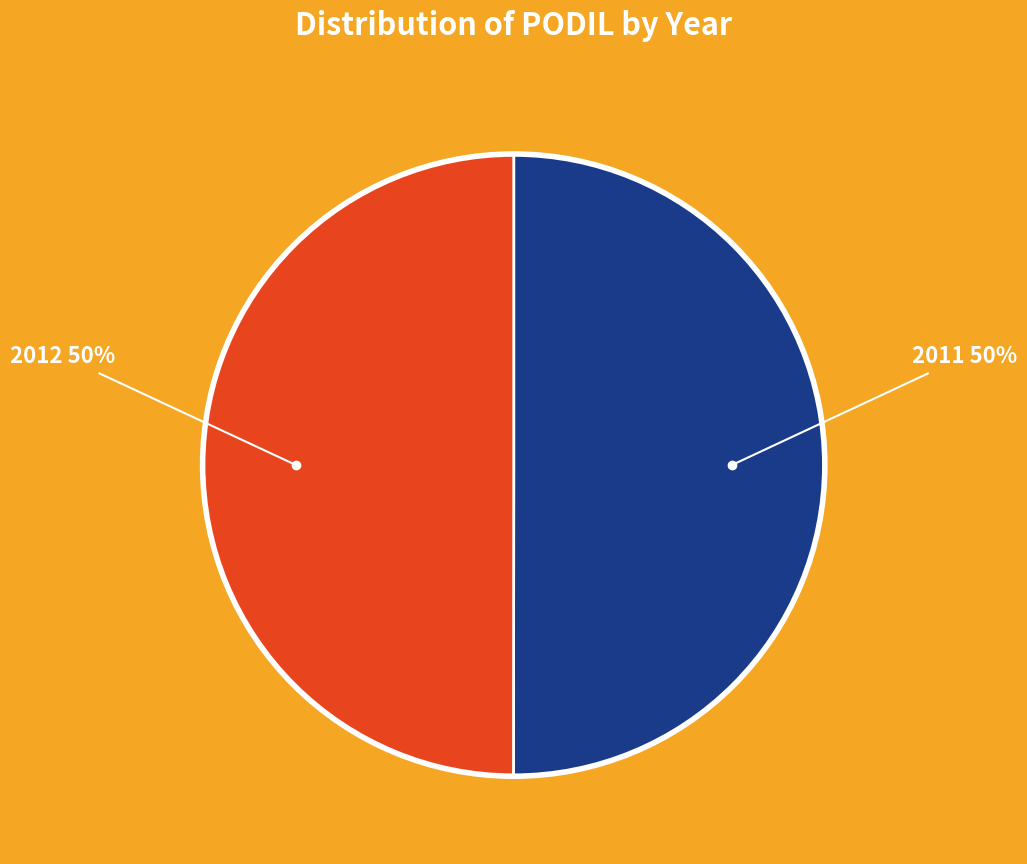

Do 2012 and 2011 together represent more than half of the pie?

Yes